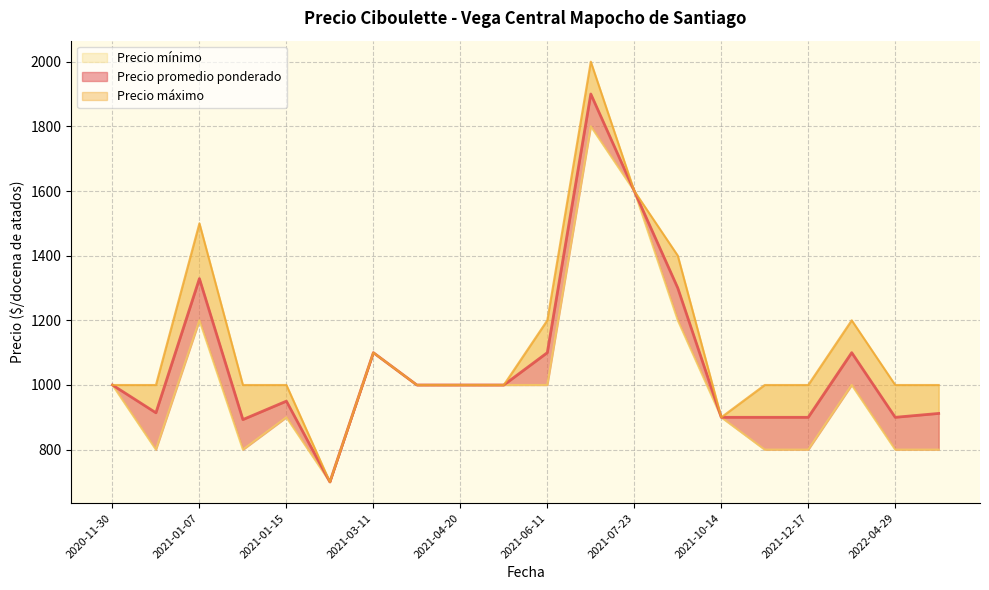

How many interior local valleys does the Precio mínimo series have?

5